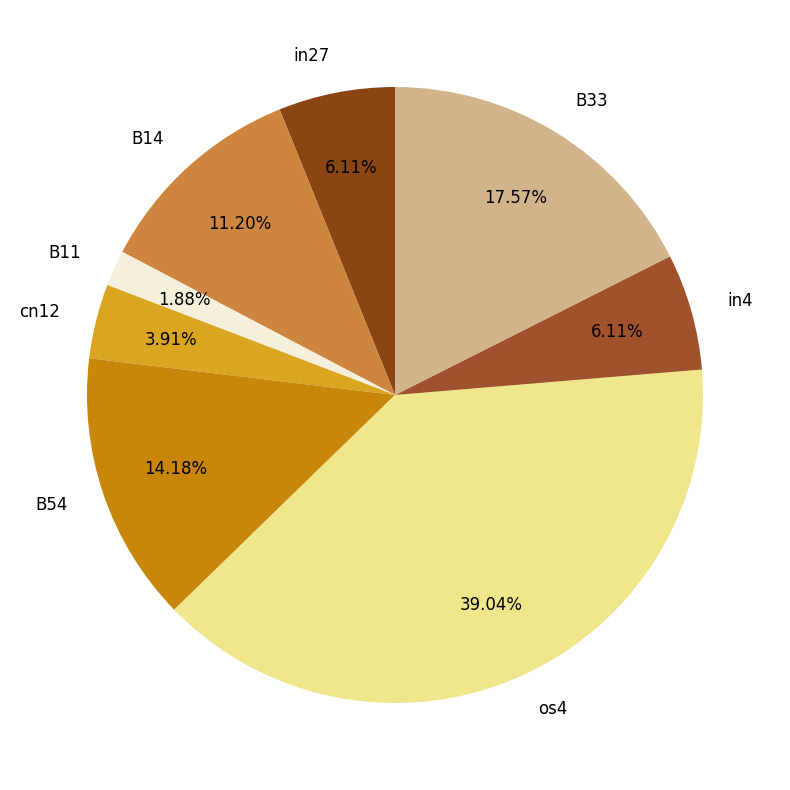

Is there a majority slice in this chart?

No